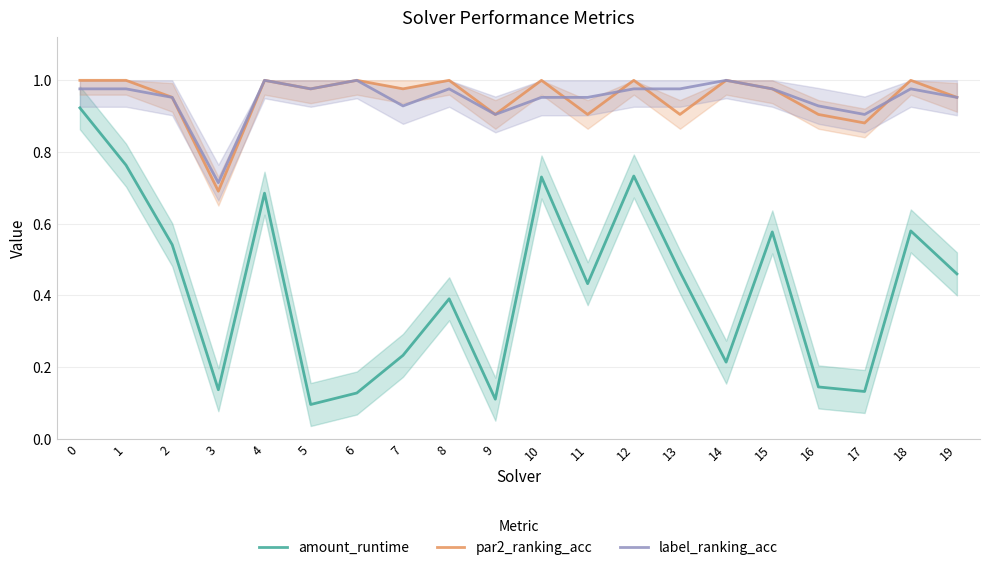

How many lines are shown in the chart?

3